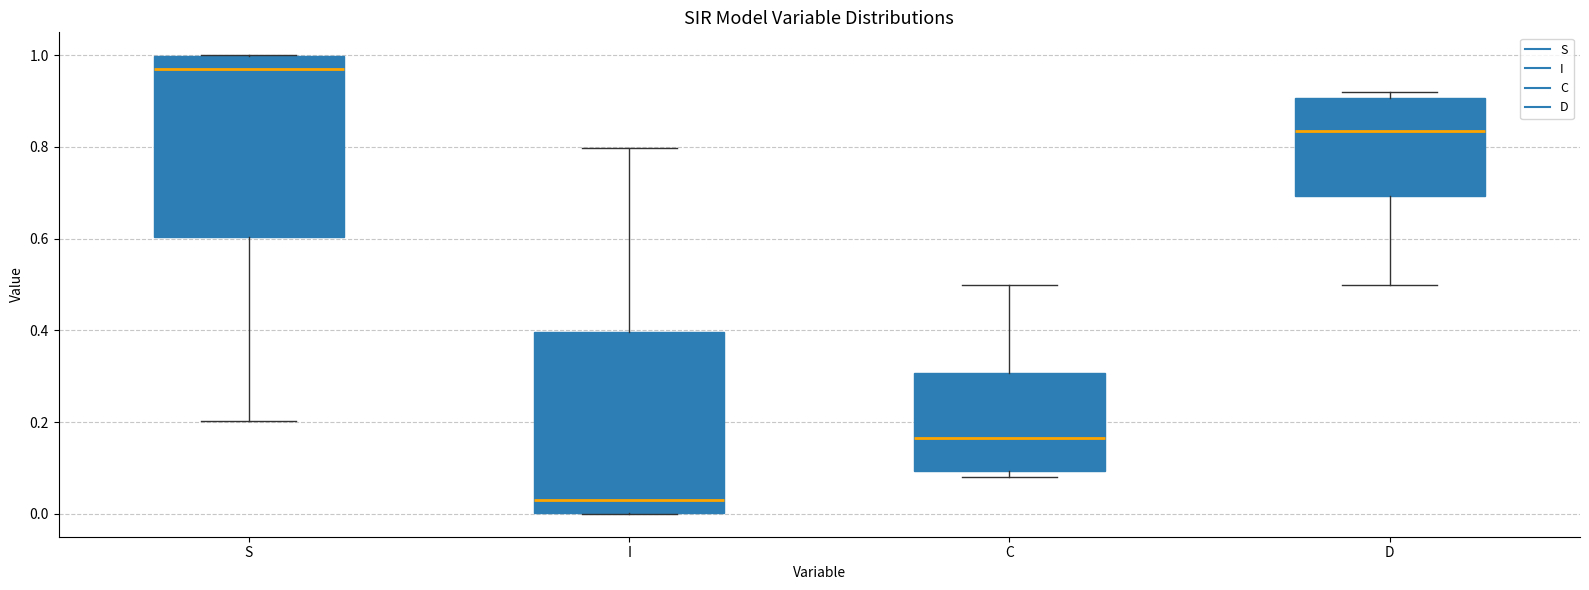

Reading left to right, read every box against the y-axis: the position of its median line, the range the box covers, and the ends of its whiskers. The values are not printed on the chart, so give them approximately, as read against the axis.

S: median 0.96, box 0.60 to 1.00, whiskers 0.20 to 1.00
I: median 0.04, box 0.00 to 0.40, whiskers 0.00 to 0.80
C: median 0.16, box 0.10 to 0.30, whiskers 0.08 to 0.50
D: median 0.84, box 0.70 to 0.90, whiskers 0.50 to 0.92